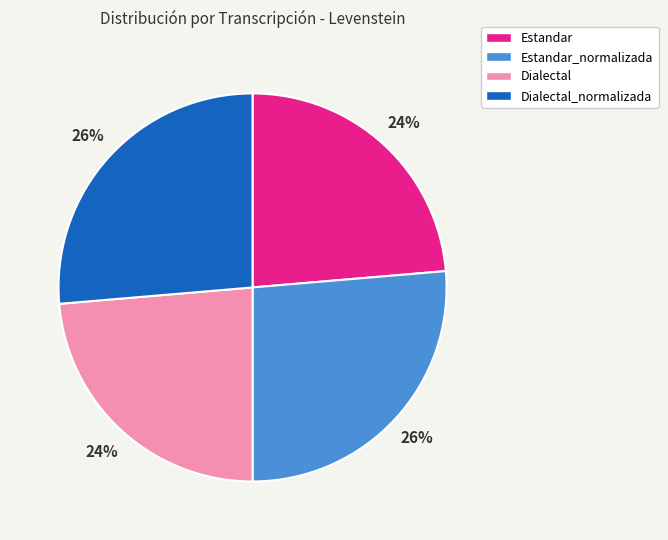

To the nearest percent, what portion does Dialectal represent?

24%